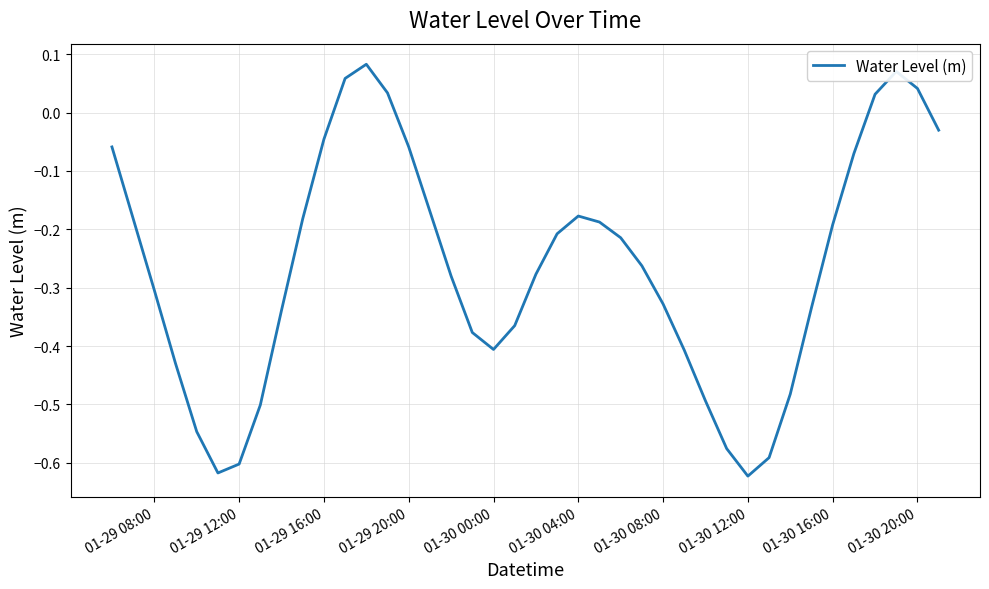

What is the difference between the maximum and minimum values?

0.7